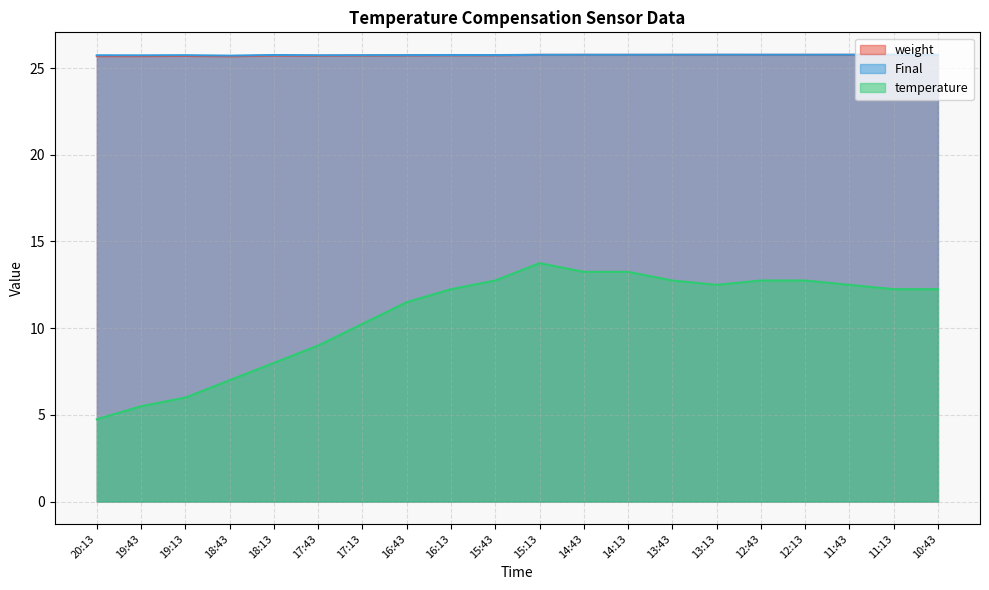

Which series has the largest total across all categories?

Final